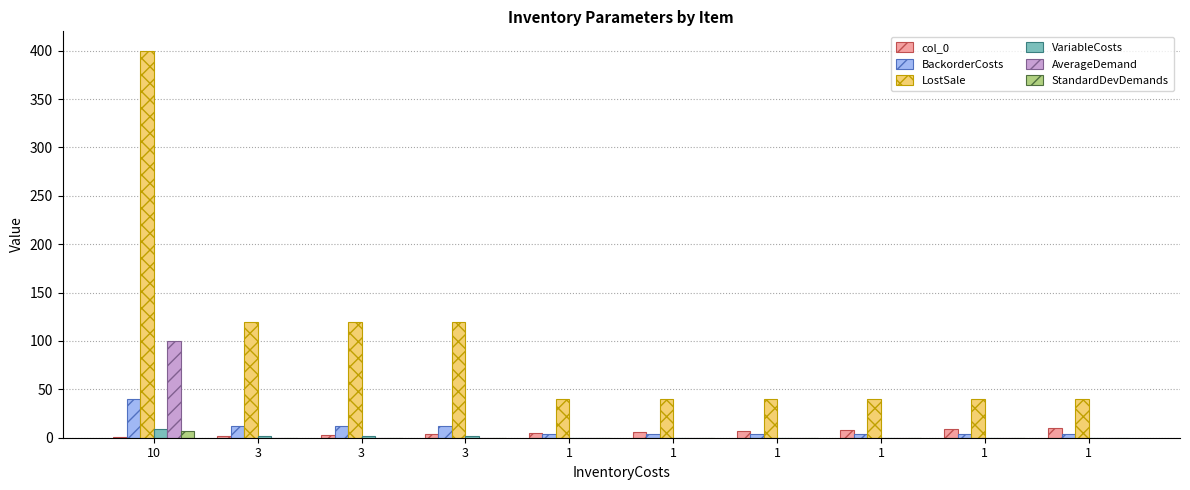

What are all the series names shown in the legend?

col_0, BackorderCosts, LostSale, VariableCosts, AverageDemand, StandardDevDemands